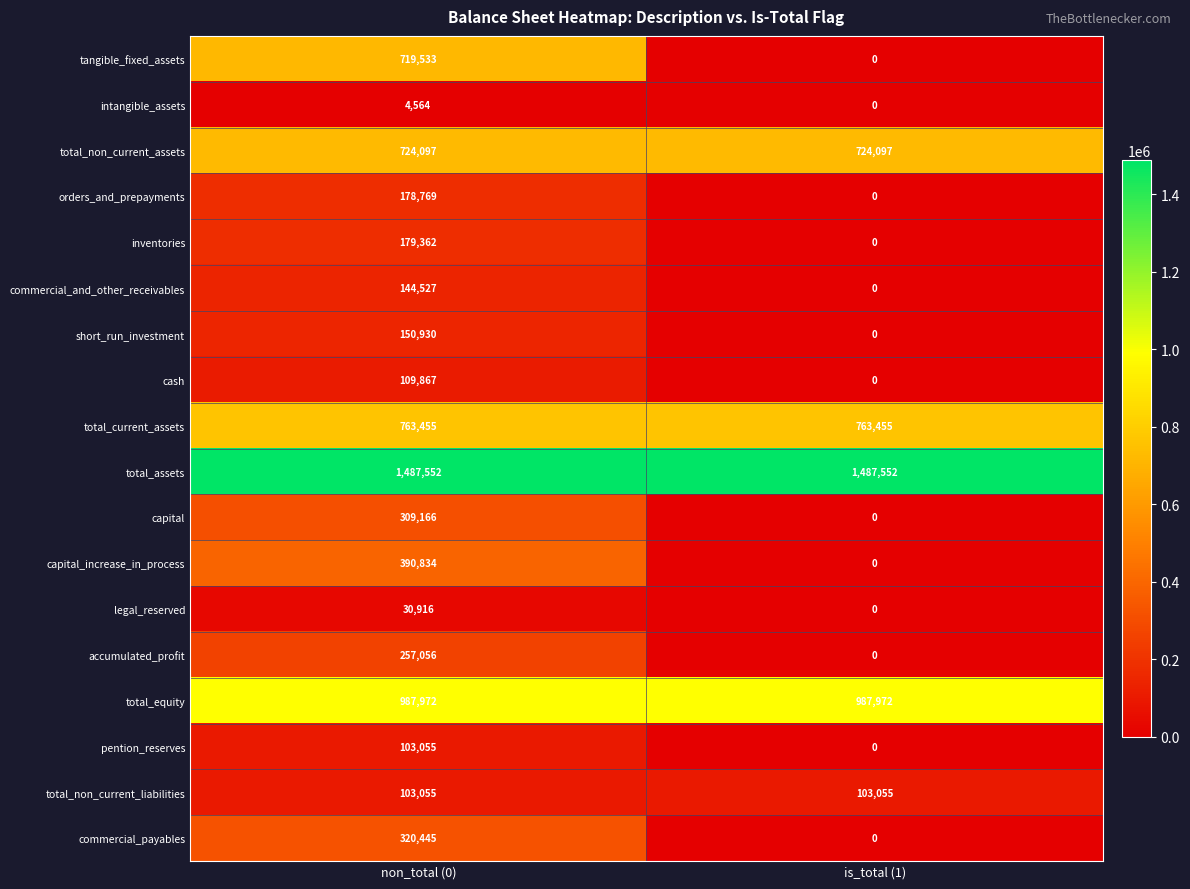

What is the difference between the highest and lowest values at is_total (1)?

1487552